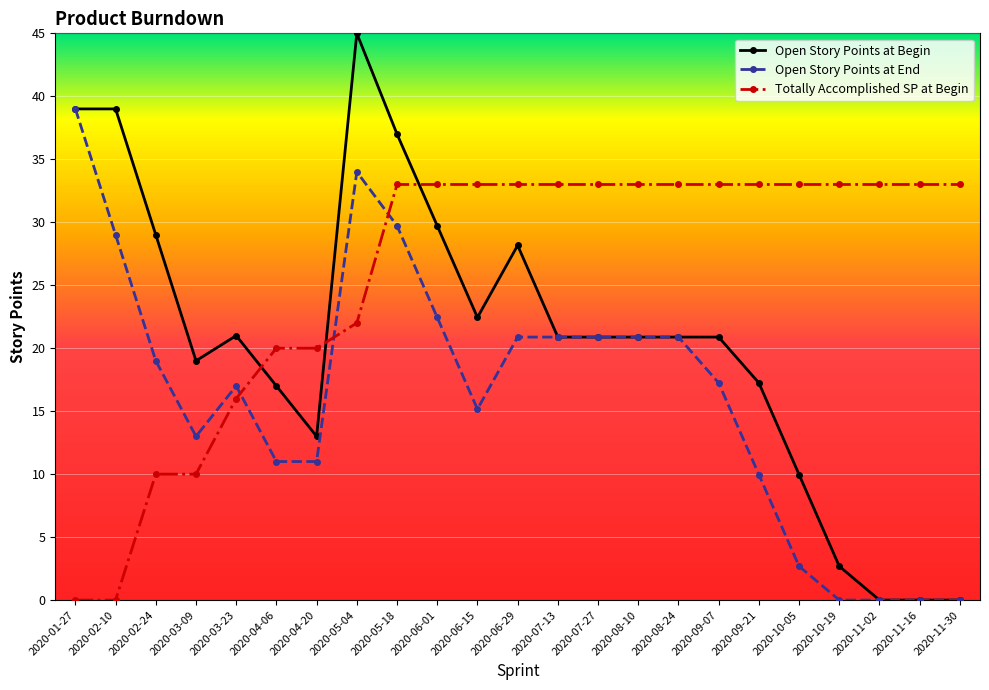

What is the spread (max minus min) of values at 2020-06-01?

10.6